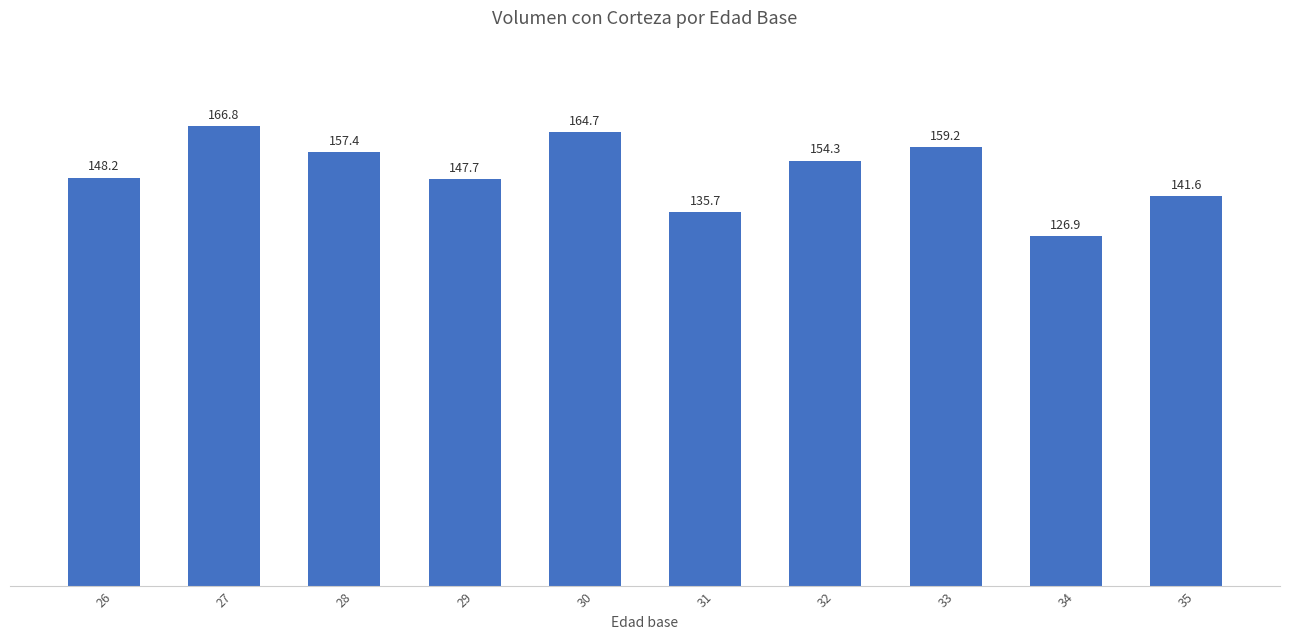

What is the sum of all values?

1502.5